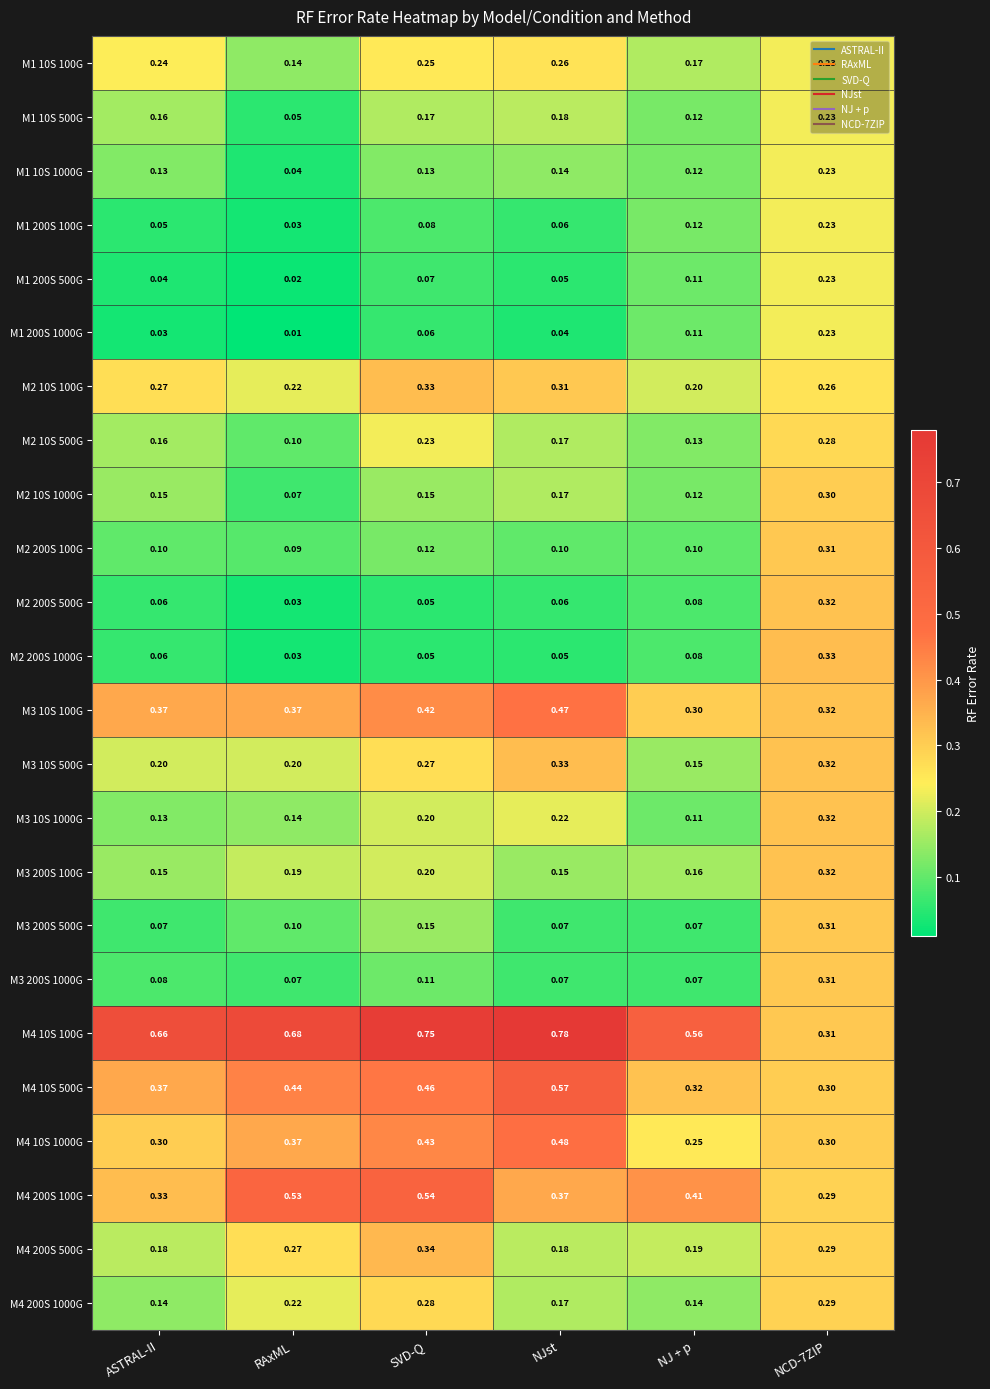

At which label is M3 10S 1000G closest to 0?

NJ + p